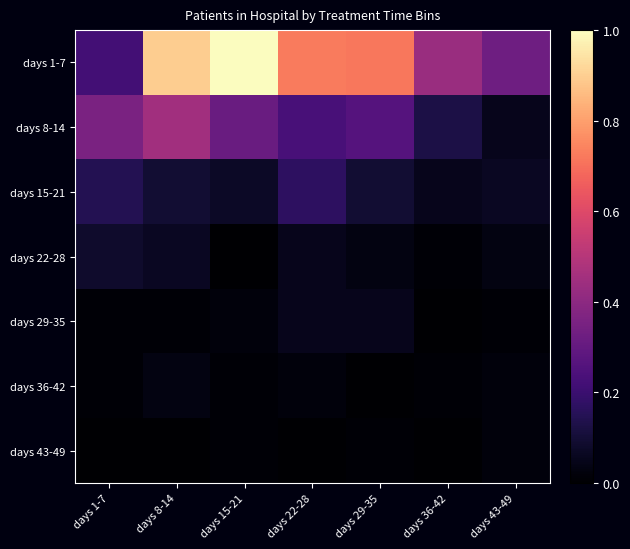

Reading right to left, extract all data points from this chart.

days 1-7: days 43-49=0.3	days 36-42=0.4	days 29-35=0.7	days 22-28=0.7	days 15-21=1.0	days 8-14=0.9	days 1-7=0.2
days 8-14: days 43-49=0.1	days 36-42=0.1	days 29-35=0.3	days 22-28=0.2	days 15-21=0.3	days 8-14=0.5	days 1-7=0.4
days 15-21: days 43-49=0.1	days 36-42=0.1	days 29-35=0.1	days 22-28=0.2	days 15-21=0.1	days 8-14=0.1	days 1-7=0.1
days 22-28: days 43-49=0.0	days 36-42=0.0	days 29-35=0.0	days 22-28=0.1	days 15-21=0.0	days 8-14=0.1	days 1-7=0.1
days 29-35: days 43-49=0.0	days 36-42=0.0	days 29-35=0.1	days 22-28=0.1	days 15-21=0.0	days 8-14=0.0	days 1-7=0.0
days 36-42: days 43-49=0.0	days 36-42=0.0	days 29-35=0.0	days 22-28=0.0	days 15-21=0.0	days 8-14=0.0	days 1-7=0.0
days 43-49: days 43-49=0.0	days 36-42=0.0	days 29-35=0.0	days 22-28=0.0	days 15-21=0.0	days 8-14=0.0	days 1-7=0.0